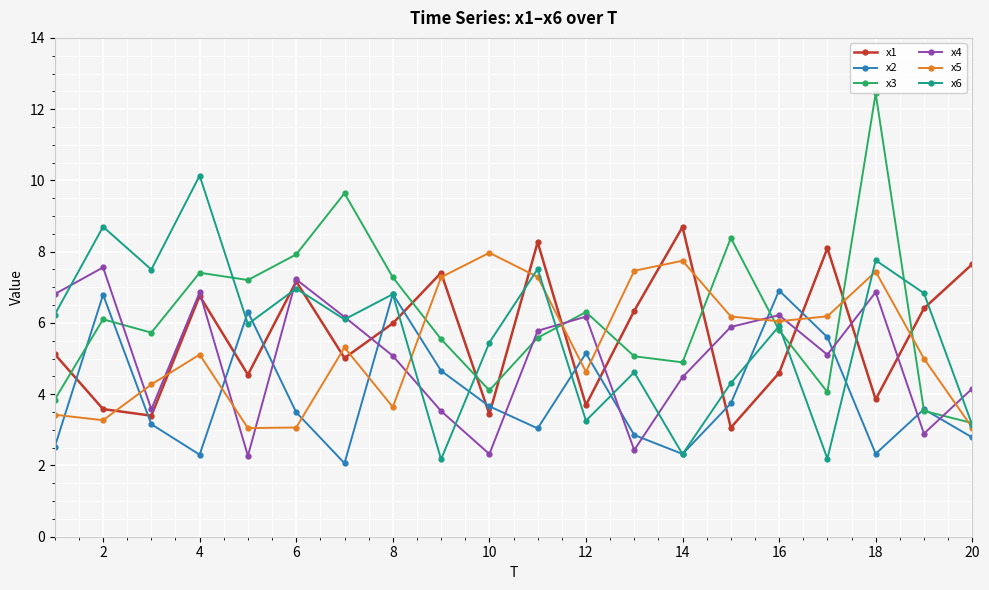

At how many categories does at least one series exceed 5?

20